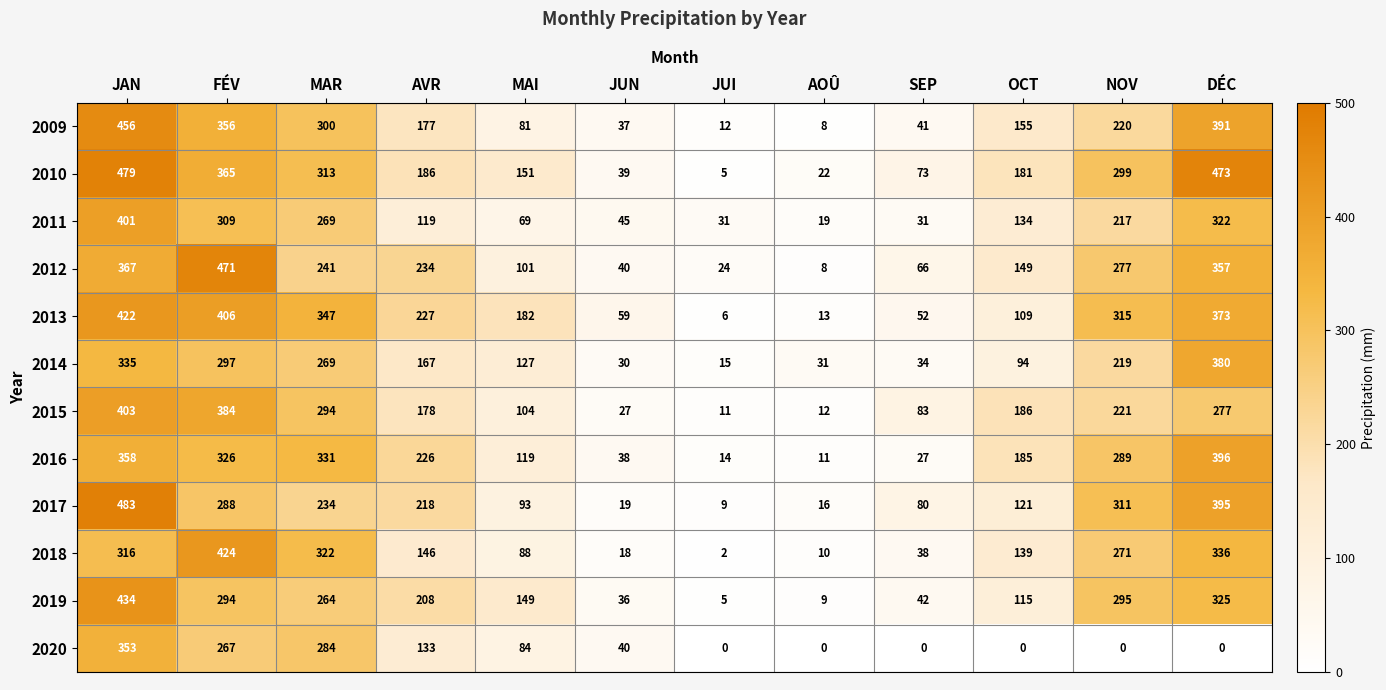

Is it true that 2016 equals 358 at JAN?

True